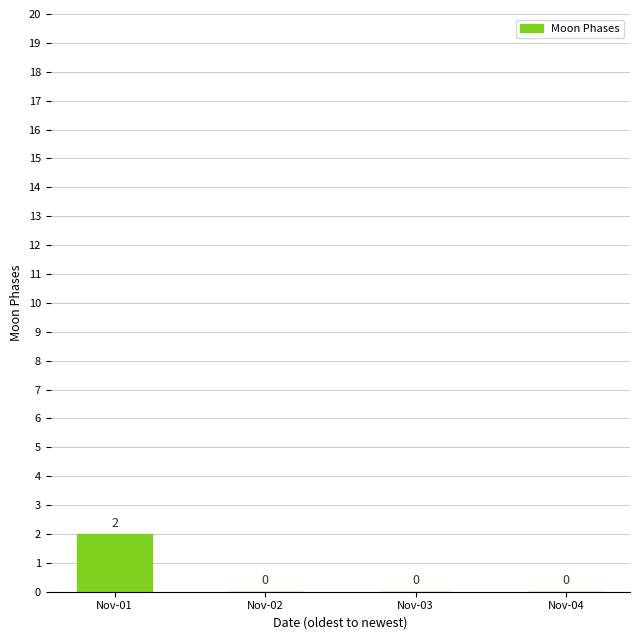

At which category does the chart reach its peak across all series?

Nov-01